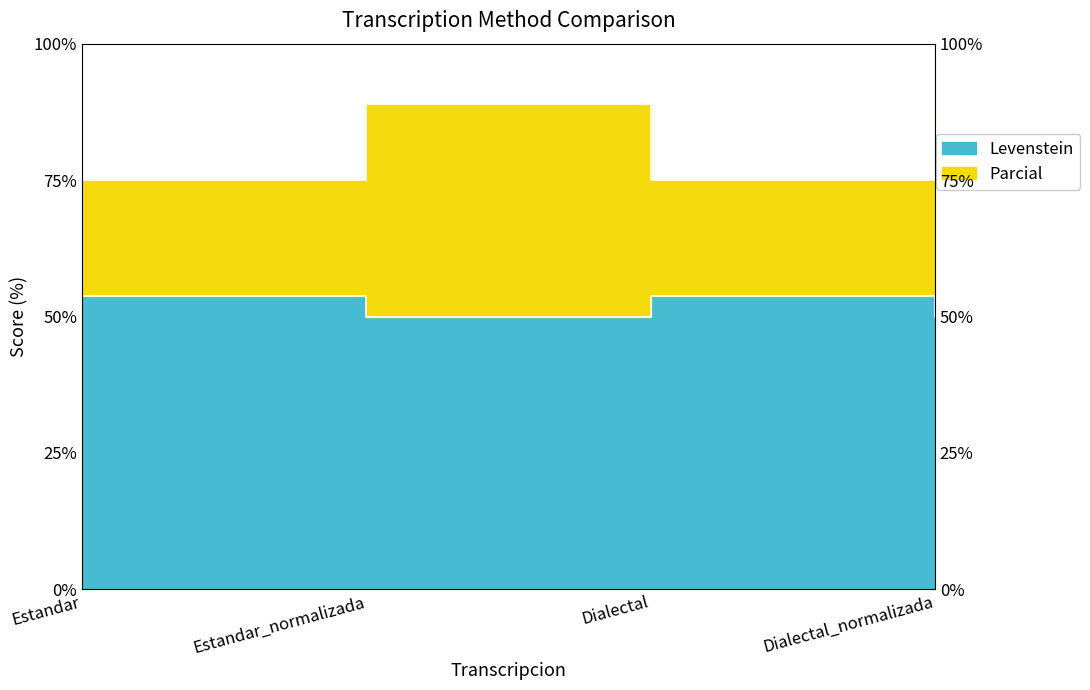

True or false: Levenstein has more than 2 points higher than both neighbors.

False